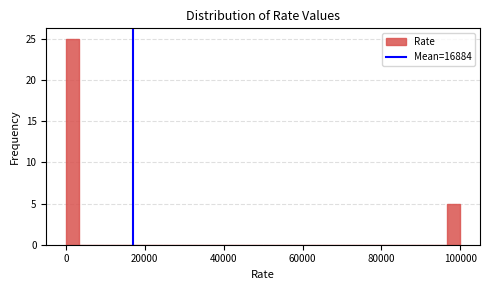

Around what value on the x-axis is the tallest bar? Give the approximate position of its centre, as read against the axis.

2000